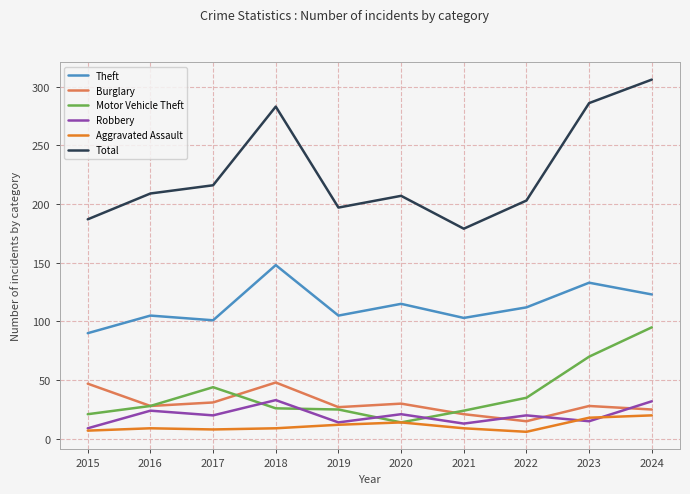

Is the value of Theft at 2022 greater than the value of Robbery at 2022?

Yes